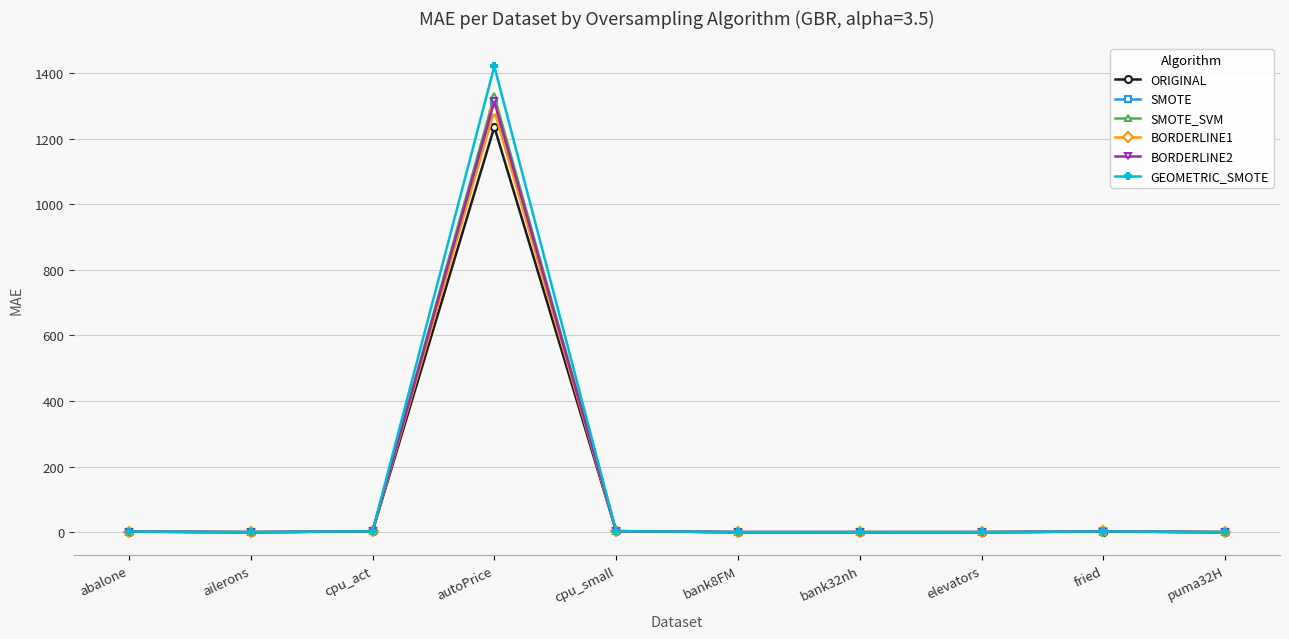

Which series has the widest spread of values?

GEOMETRIC_SMOTE